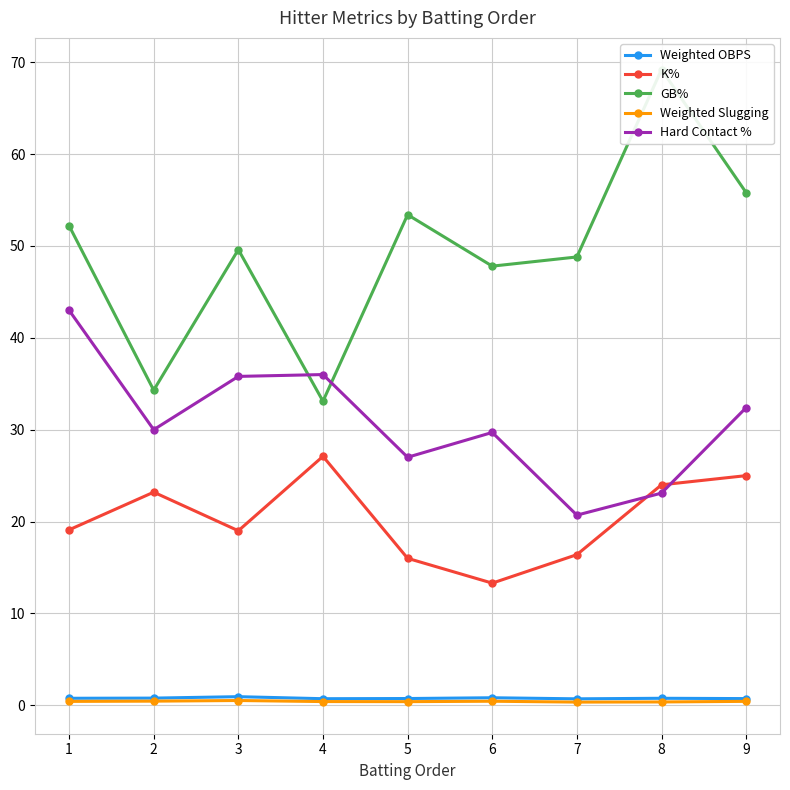

What is the average value of the Hard Contact % series?

30.9